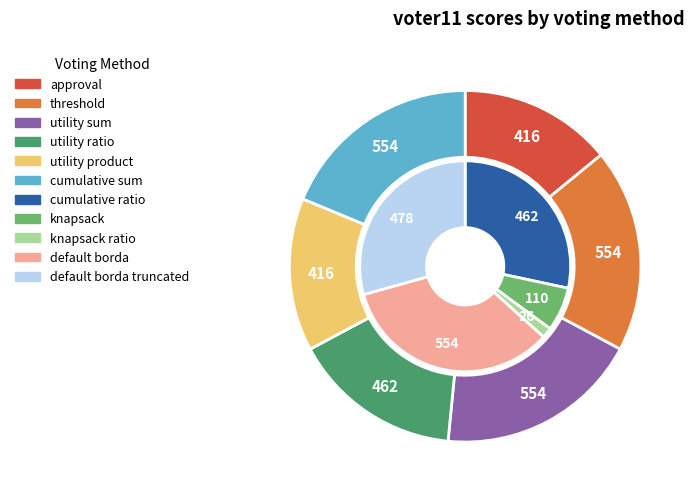

Rank the categories by value from highest to lowest.

threshold, utility sum, cumulative sum, default borda, default borda truncated, utility ratio, cumulative ratio, approval, utility product, knapsack, knapsack ratio